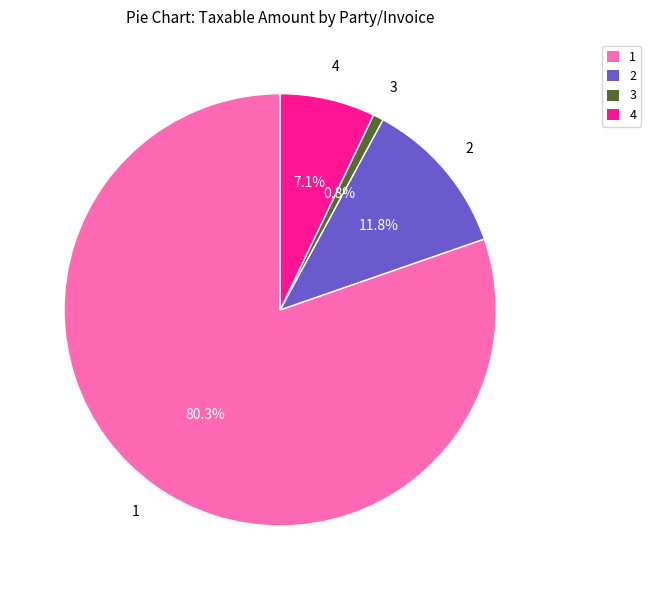

Is there a majority slice in this chart?

Yes